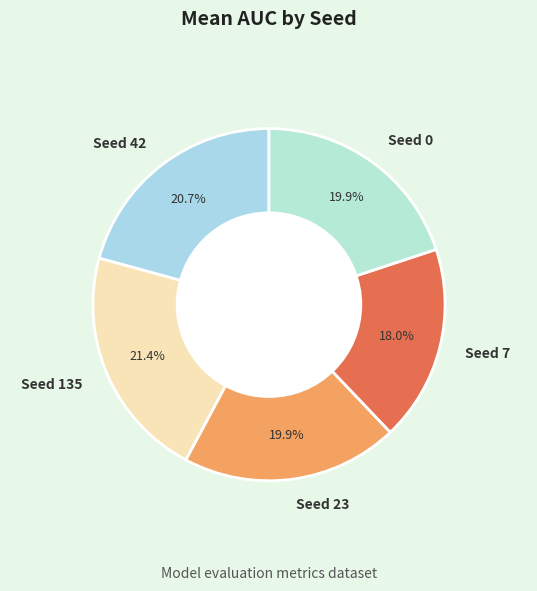

Which slice is the largest?

Seed 135